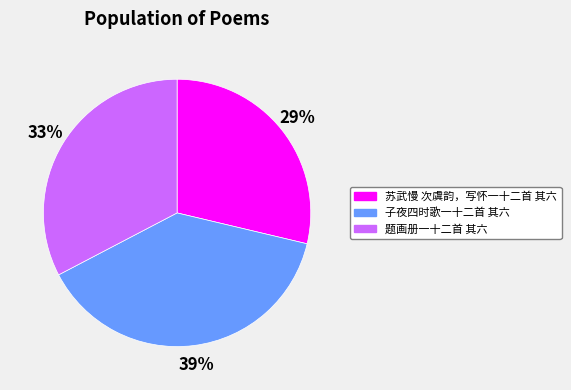

Rank the categories by value from lowest to highest.

苏武慢 次虞韵，写怀一十二首 其六, 题画册一十二首 其六, 子夜四时歌一十二首 其六